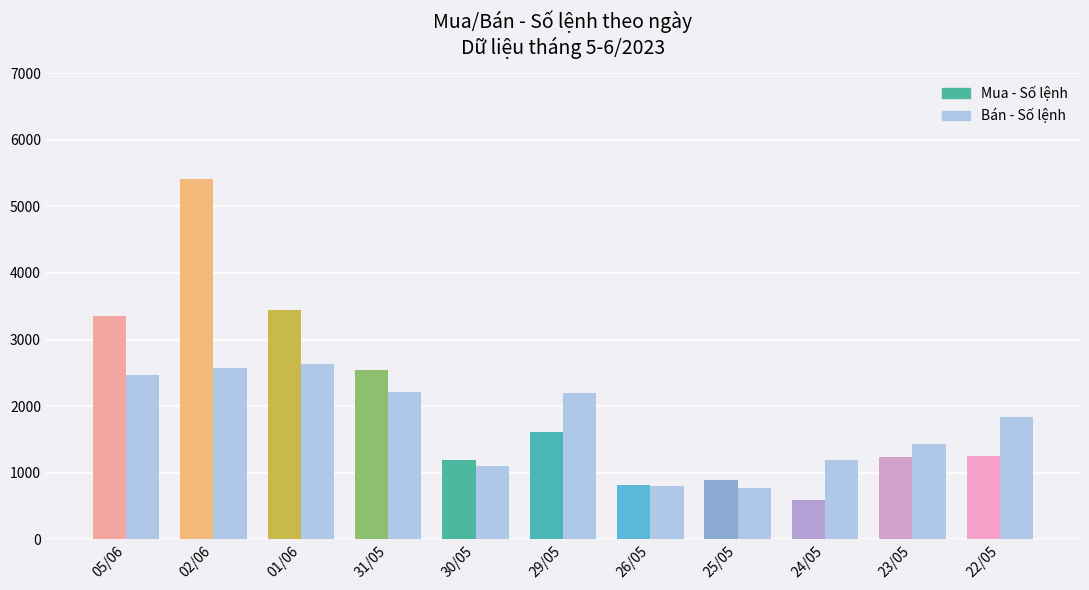

Reading left to right, transcribe all the data shown in this chart.

Mua - Số lệnh: 05/06=3354	02/06=5407	01/06=3446	31/05=2545	30/05=1195	29/05=1606	26/05=821	25/05=890	24/05=595	23/05=1236	22/05=1258
Bán - Số lệnh: 05/06=2474	02/06=2568	01/06=2638	31/05=2211	30/05=1105	29/05=2194	26/05=798	25/05=766	24/05=1197	23/05=1431	22/05=1834